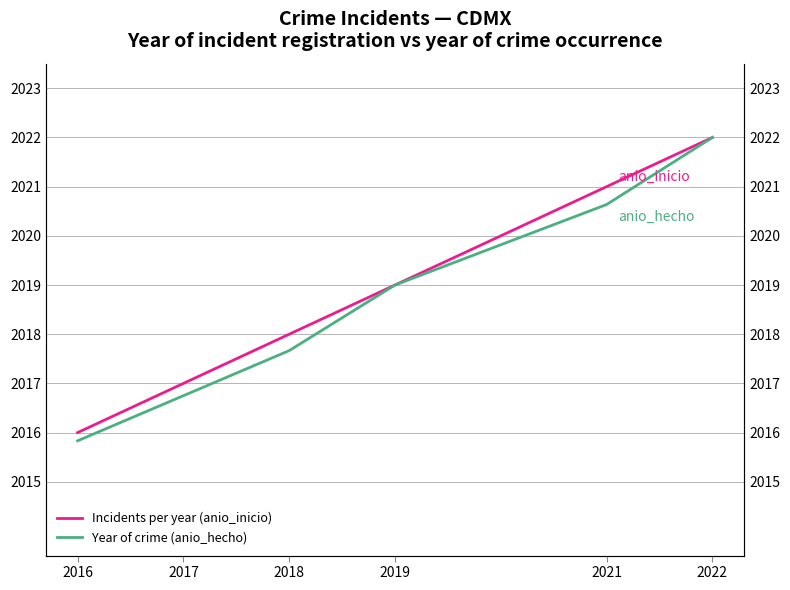

Reading left to right, what are all the values shown in this chart?

Incidents per year (anio_inicio): 2016=2016.0	2017=2017.0	2018=2018.0	2019=2019.0	2021=2021.0	2022=2022.0
Year of crime (anio_hecho): 2016=2015.8	2017=2016.8	2018=2017.7	2019=2019.0	2021=2020.6	2022=2022.0